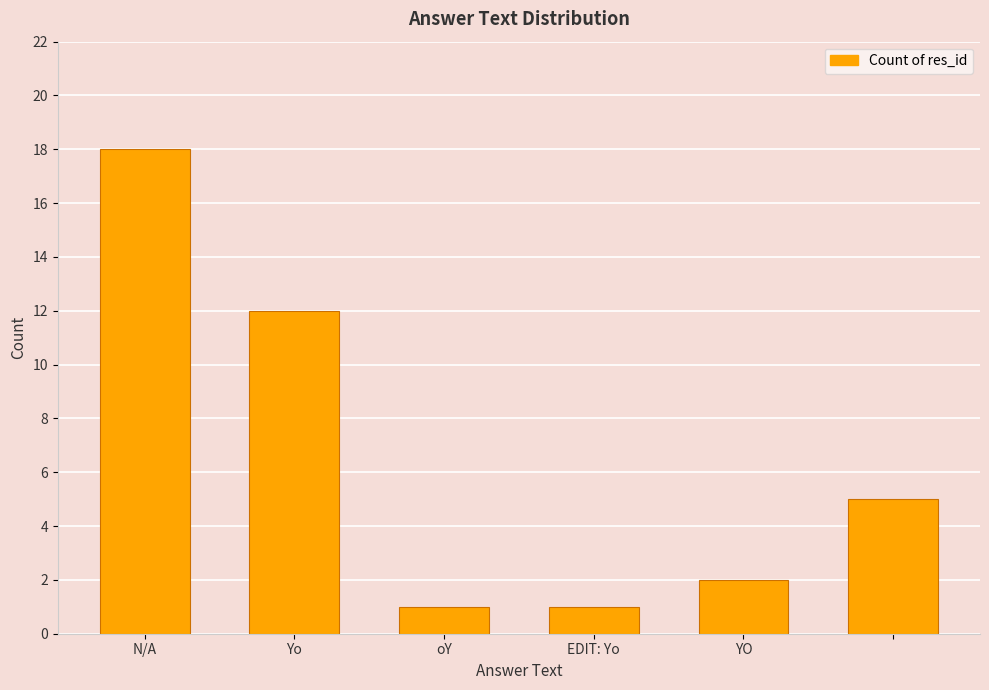

What is the value of the 6th bar from the left?

5